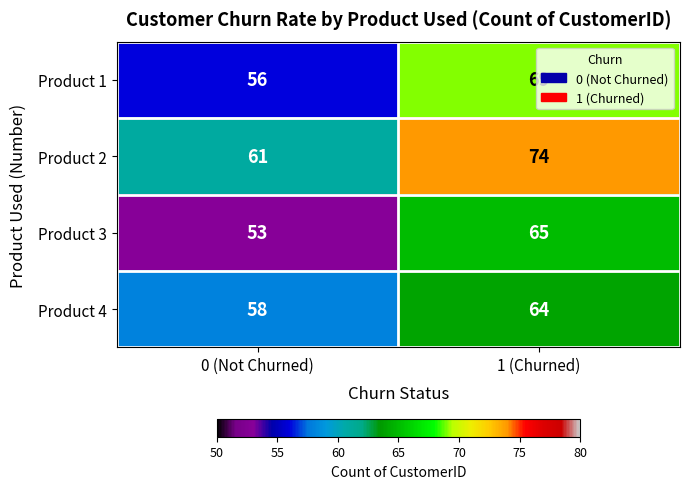

At which category does the chart reach its minimum across all series?

0 (Not Churned)